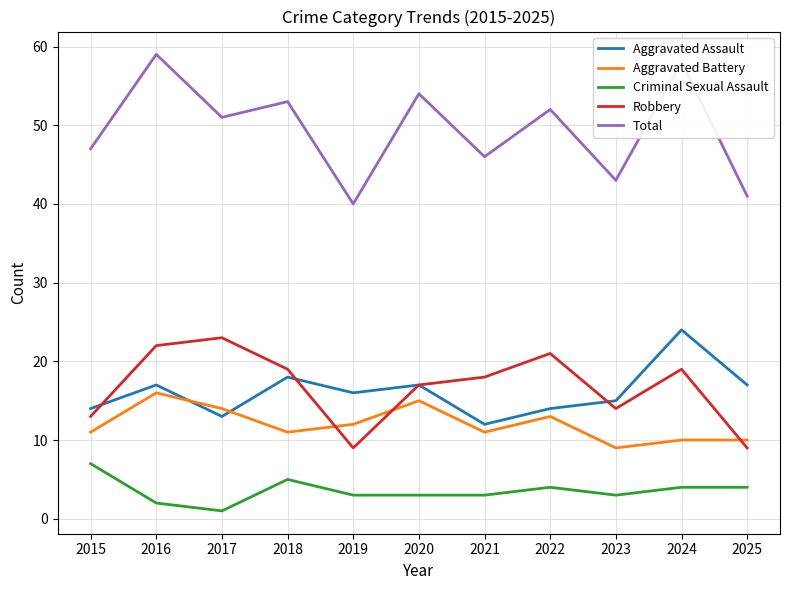

Which series has the widest spread of values?

Total